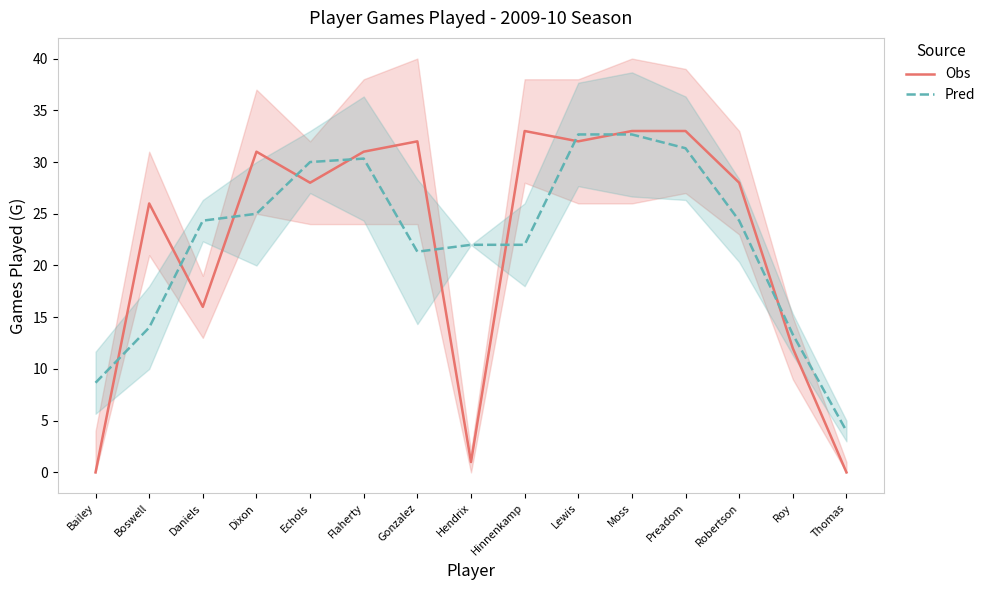

At which category does the chart reach its minimum across all series?

Bailey